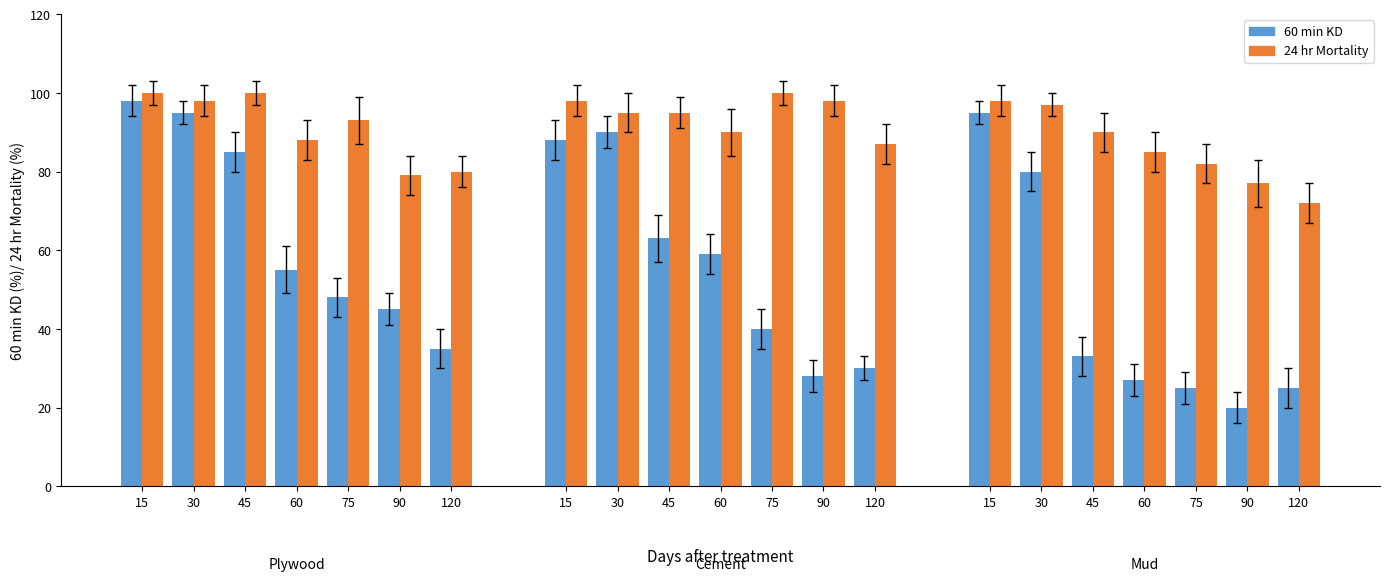

Between 60 and 120, which is larger?

60